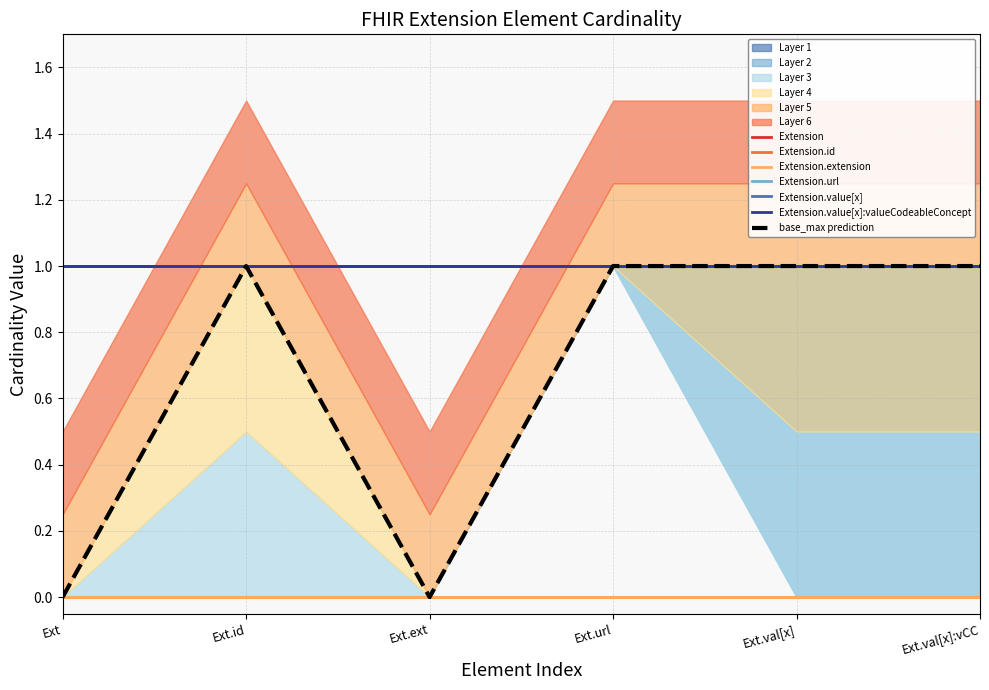

What is the sum of all Extension.value[x]:valueCodeableConcept values?

6